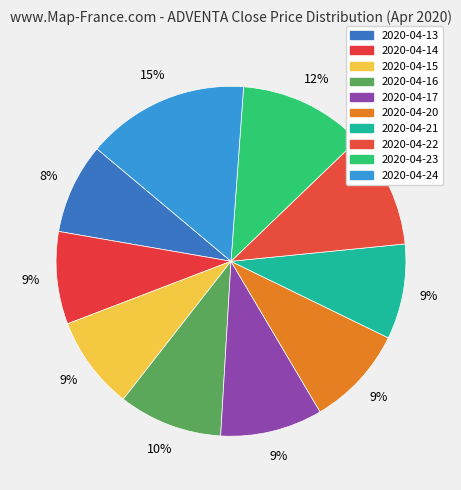

What percentage is NOT represented by 2020-04-17?

90.6%